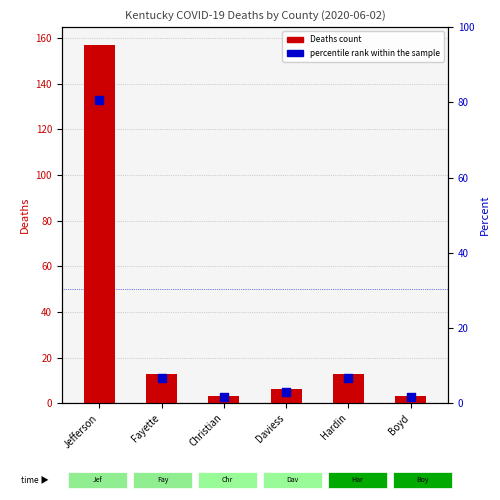

At how many categories does at least one series exceed 90?

1